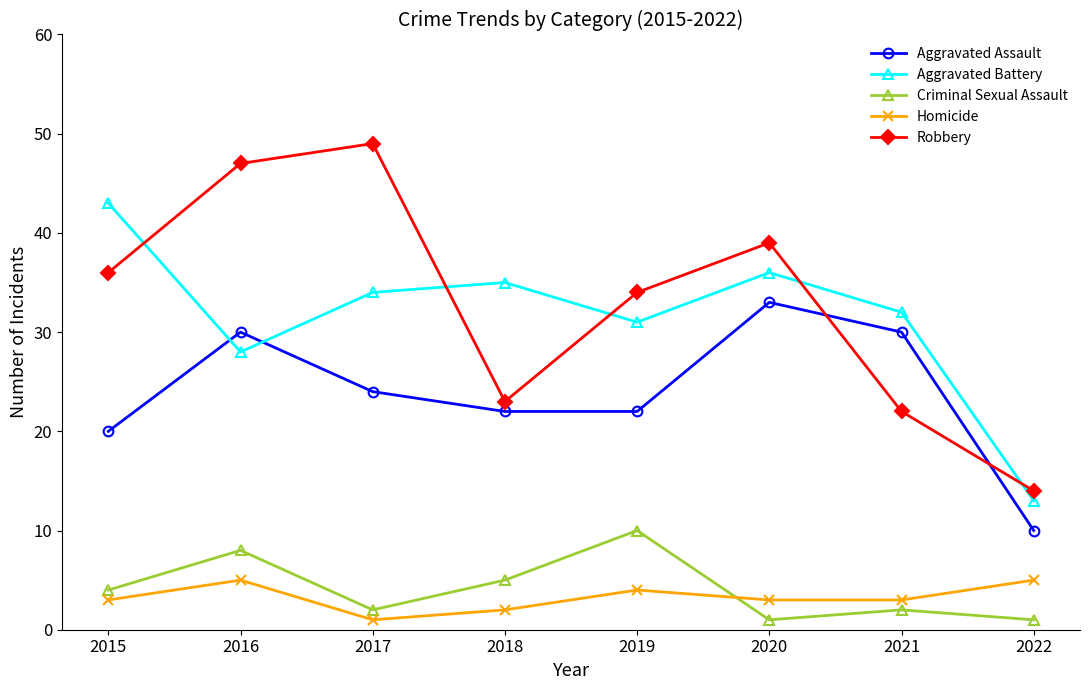

Where is the first local maximum for Homicide?

2016